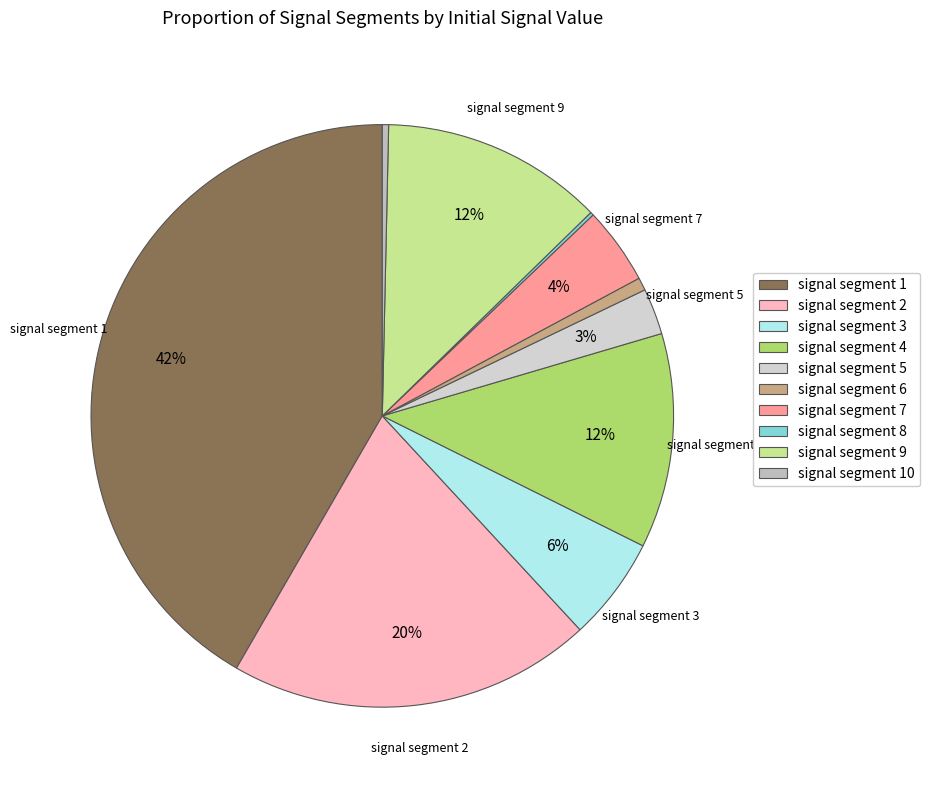

True or false: signal segment 2 accounts for 15% of the total.

False